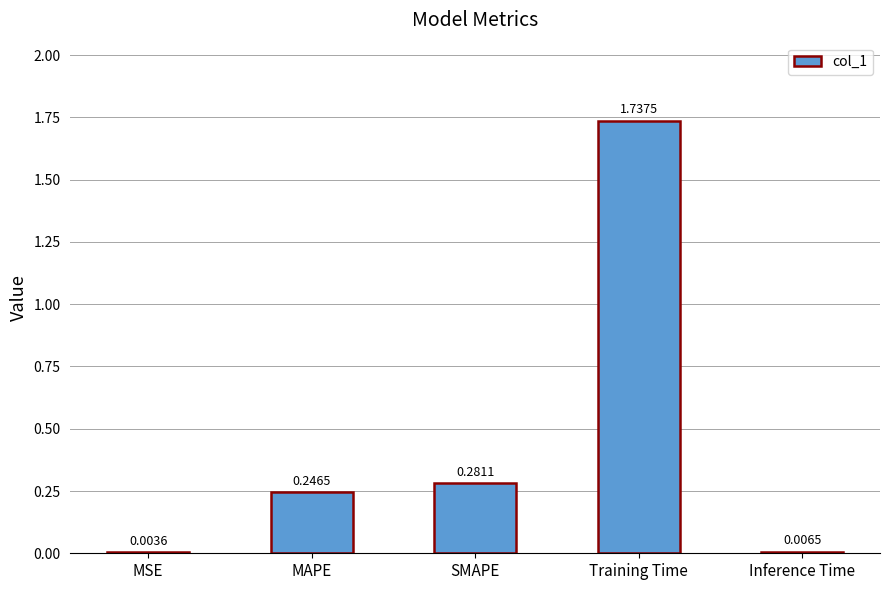

Between SMAPE and Training Time, which is larger?

Training Time